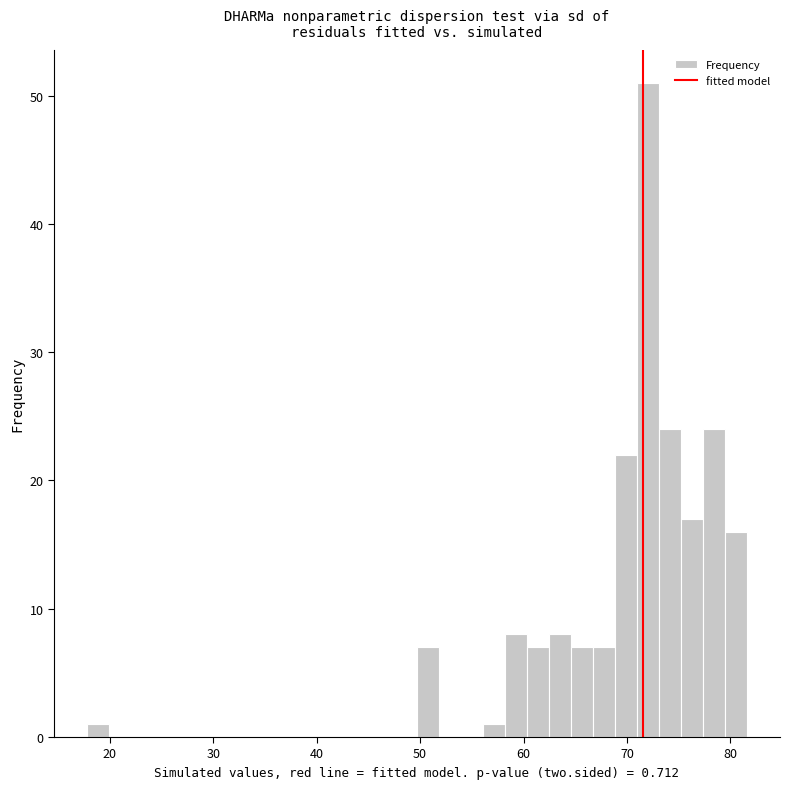

Around what value on the x-axis is the tallest bar? Give the approximate position of its centre, as read against the axis.

72